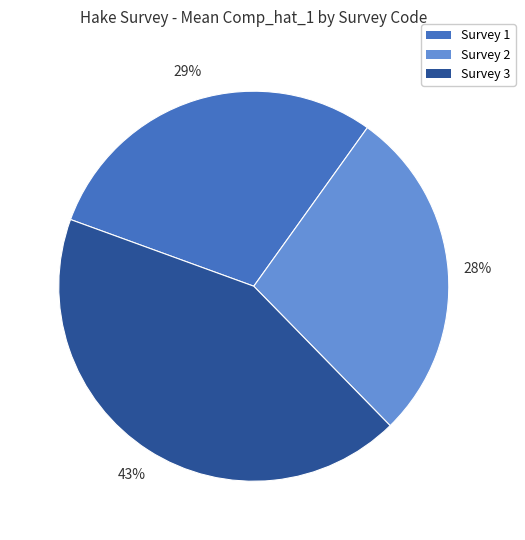

Count the number of slices in the pie.

3